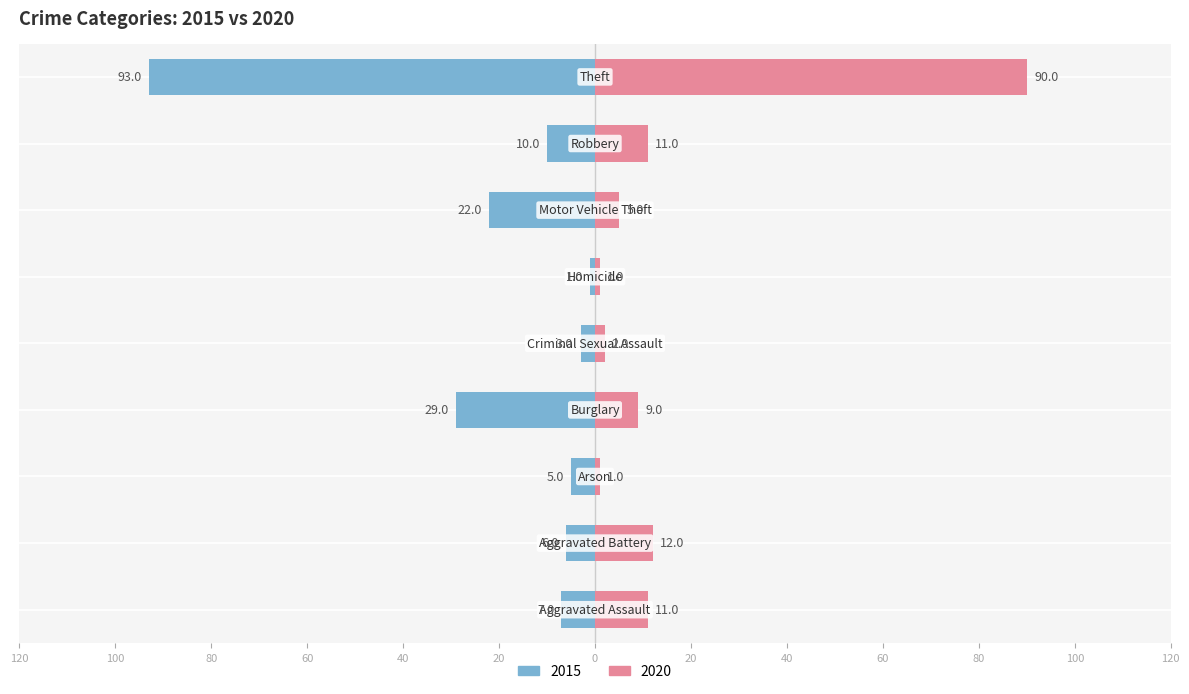

What is the label of the 6th bar from the right?

Burglary